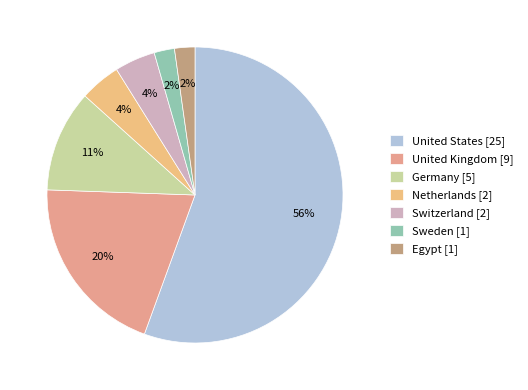

What is the smallest slice in the pie chart?

Sweden